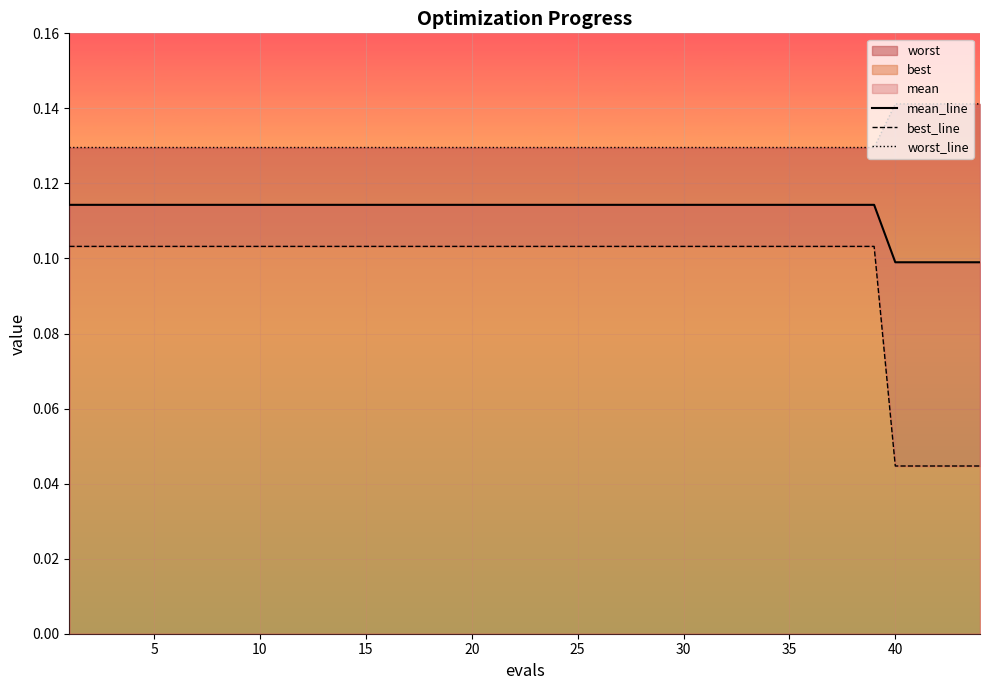

True or false: best_line and worst_line intersect in this chart.

False